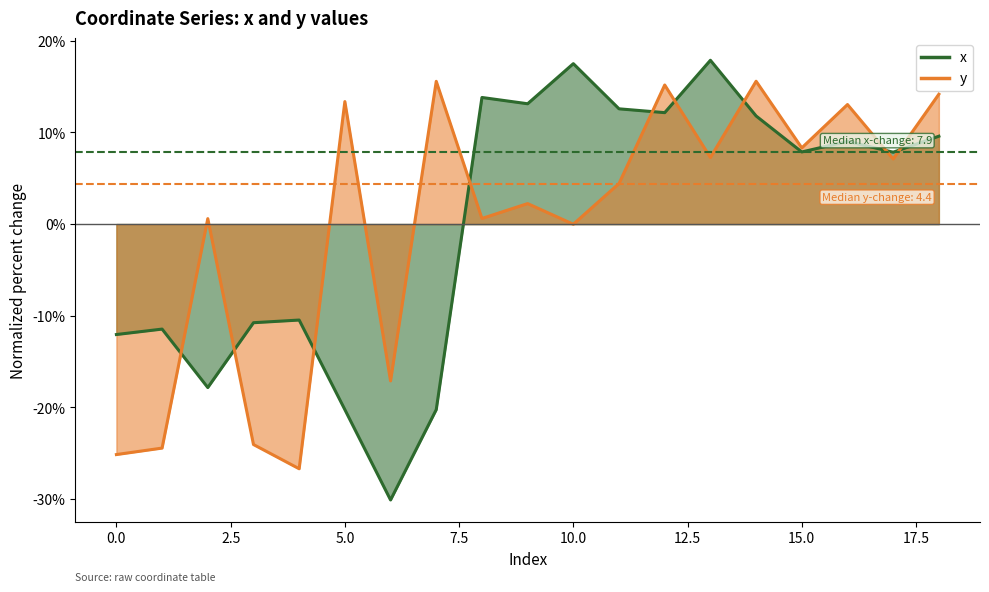

Rank the series at 13 from highest to lowest value.

x, y